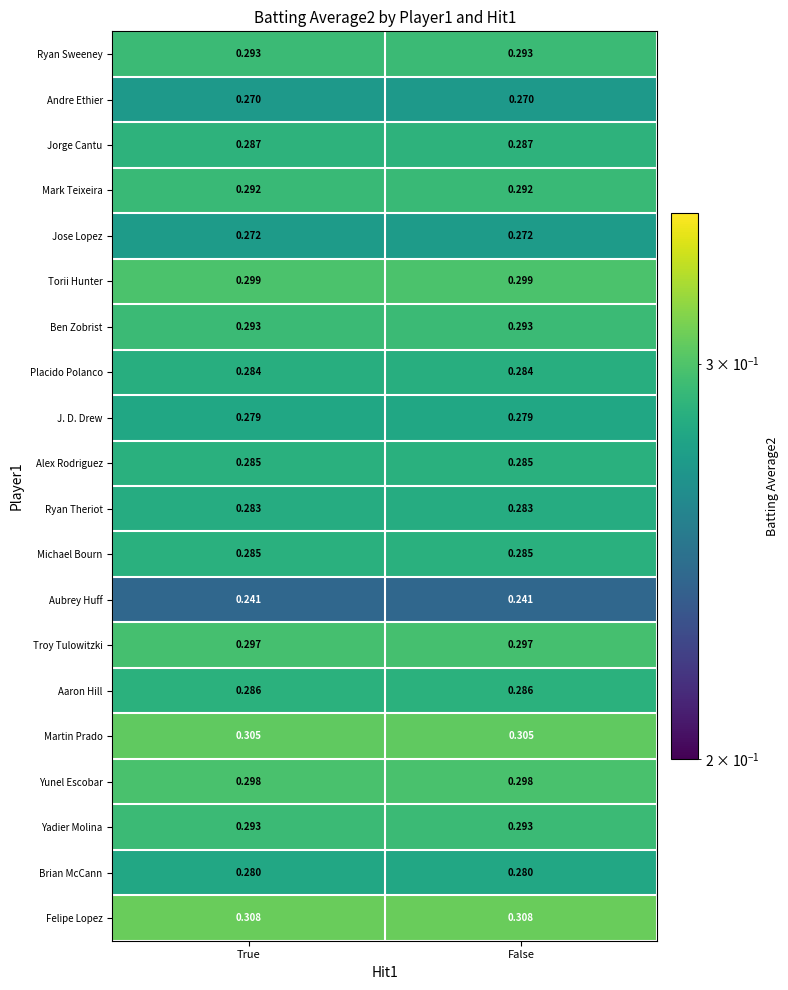

Which series has the largest total across all categories?

Felipe Lopez